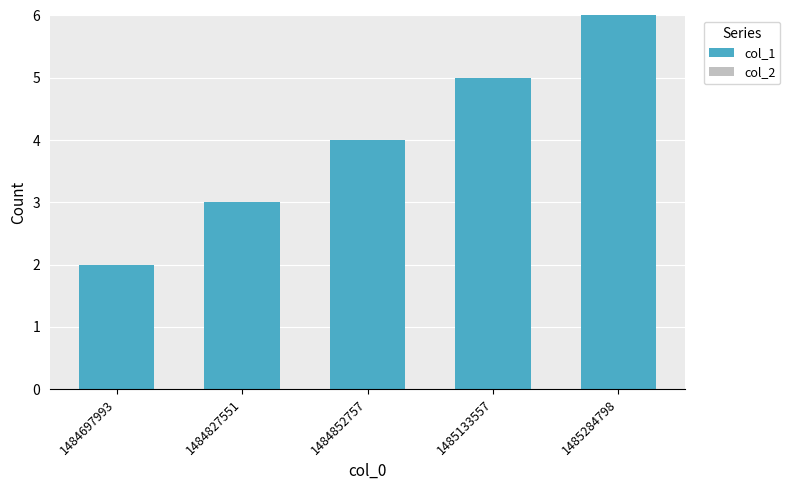

What is the sum of all values?

20